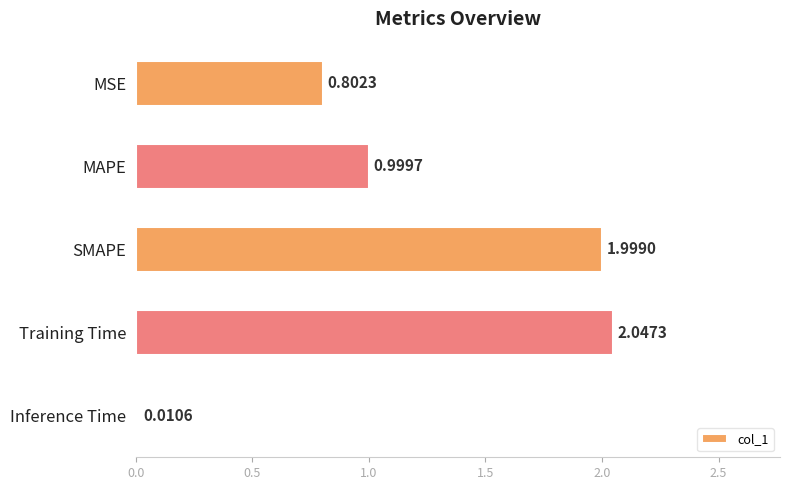

At which label is the value closest to 1?

MAPE